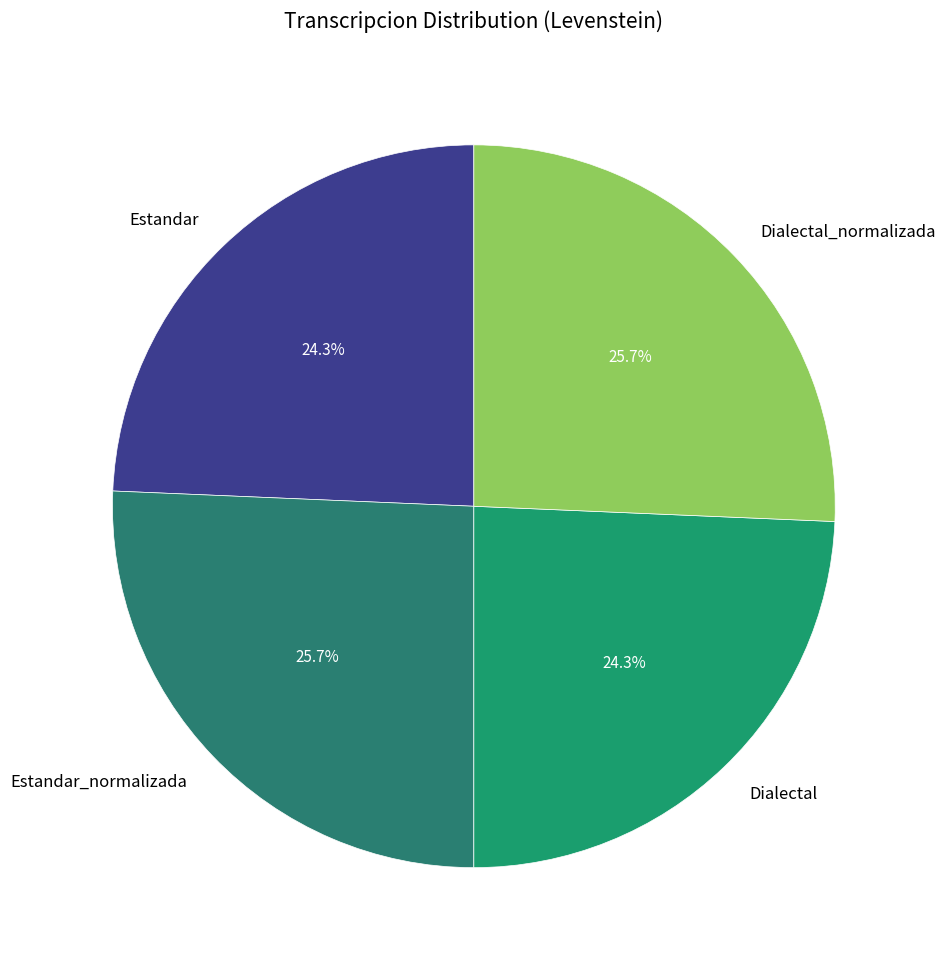

What percentage is the Dialectal slice, to the nearest percent?

24%